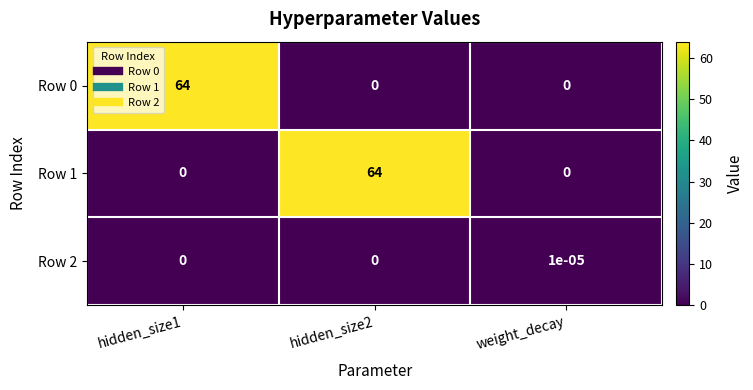

True or false: Row 1 has a value of 64.0 at hidden_size2.

True